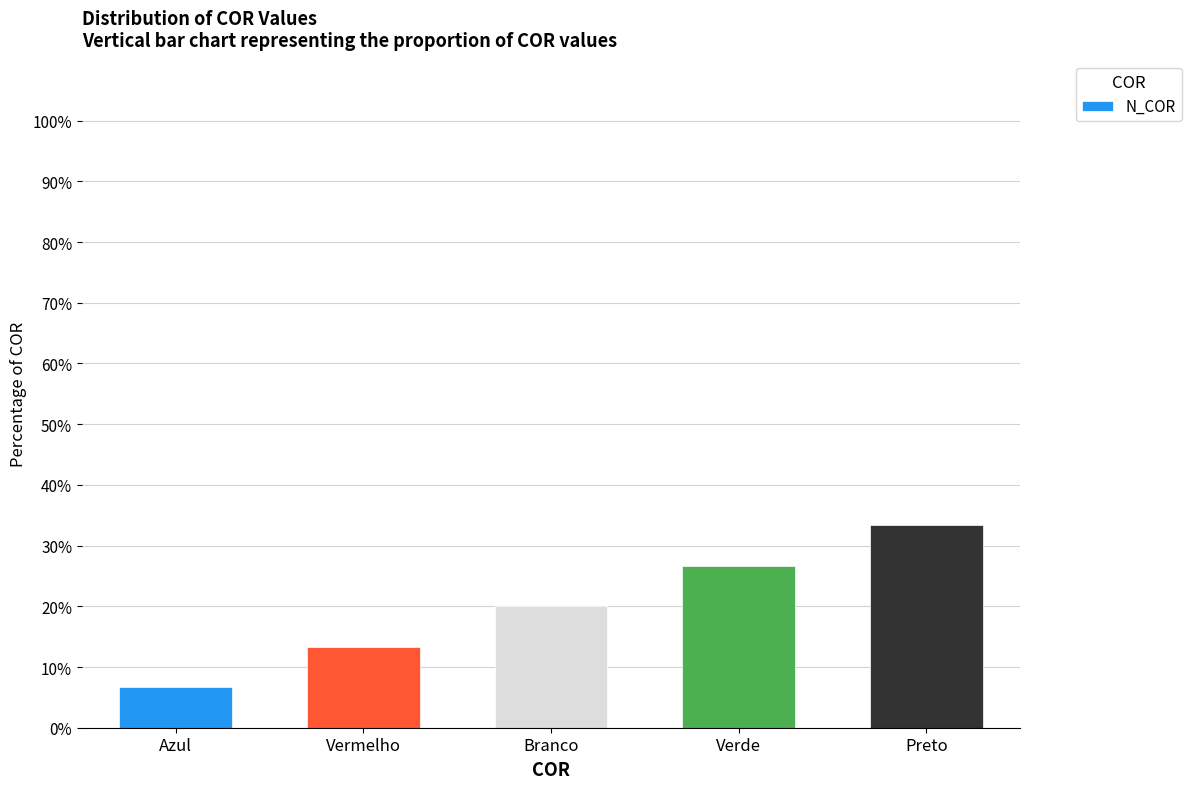

Reading right to left, list all the values displayed in this chart.

Preto=33.3	Verde=26.7	Branco=20.0	Vermelho=13.3	Azul=6.7